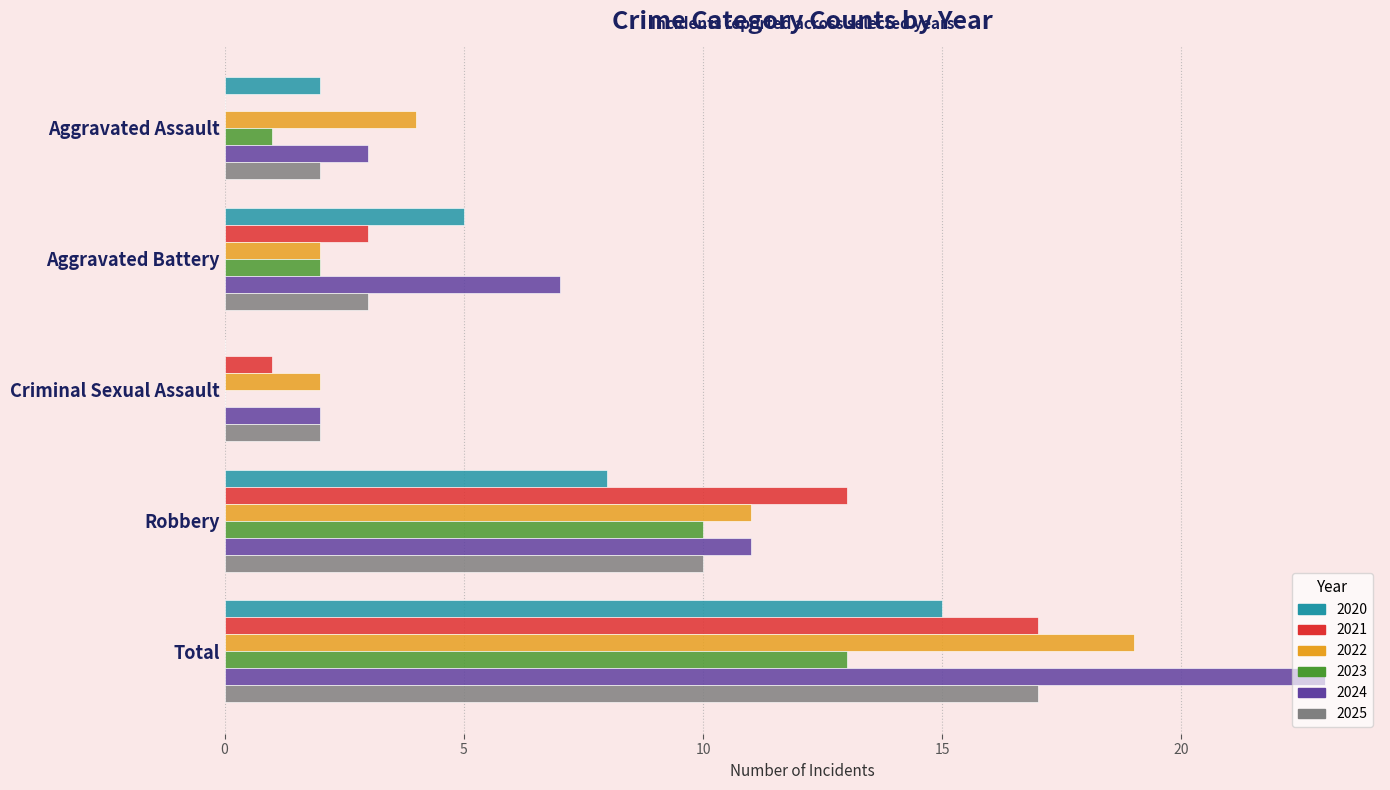

Which series changed the most between Criminal Sexual Assault and Robbery?

2021